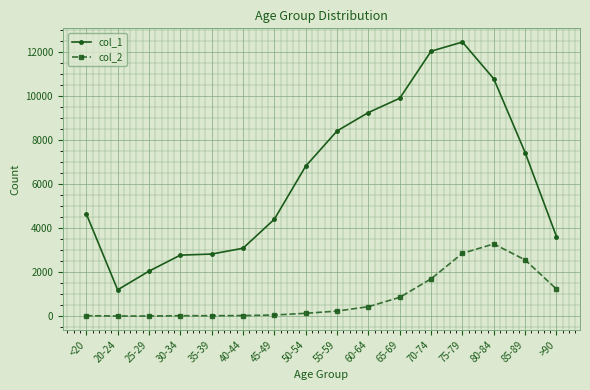

What is the smallest value displayed?

3